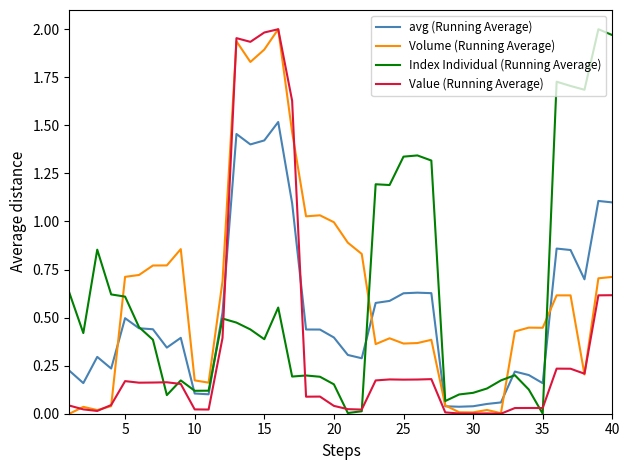

At 5, list the series in order from smallest to largest.

Value (Running Average), avg (Running Average), Index Individual (Running Average), Volume (Running Average)